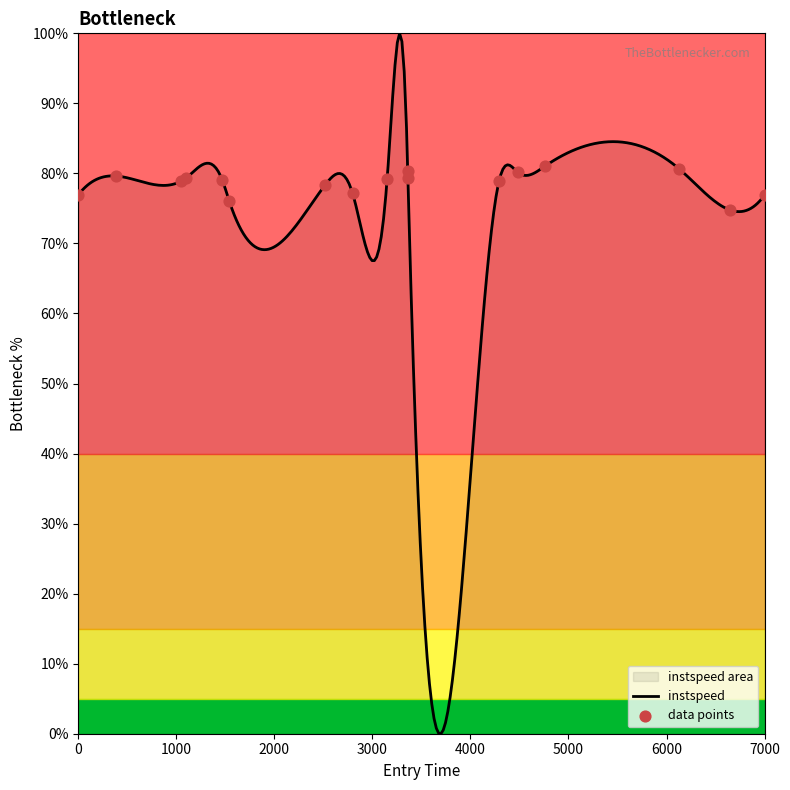

Between 6000 and 7000, which is larger?

6000